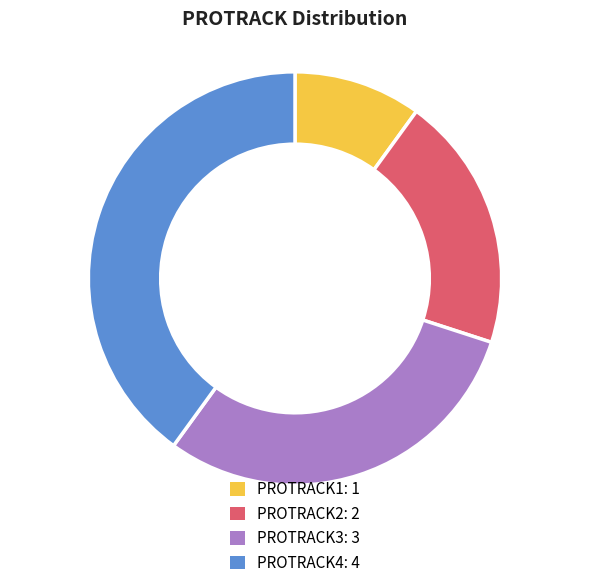

Is there a majority slice in this chart?

No